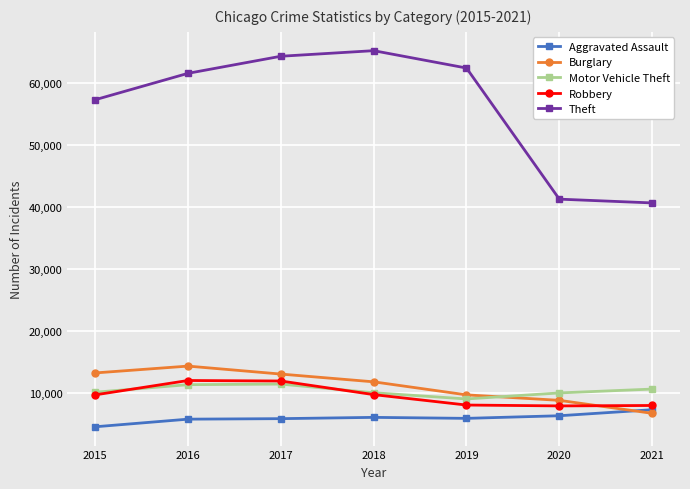

After their last crossing, which series has the higher values: Burglary or Robbery?

Robbery